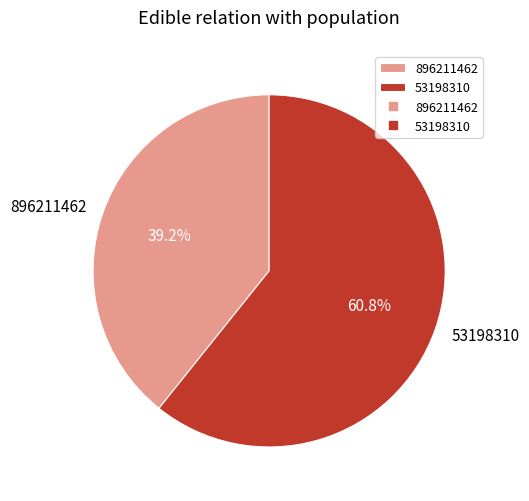

Which has a higher value, 896211462 or 53198310?

53198310